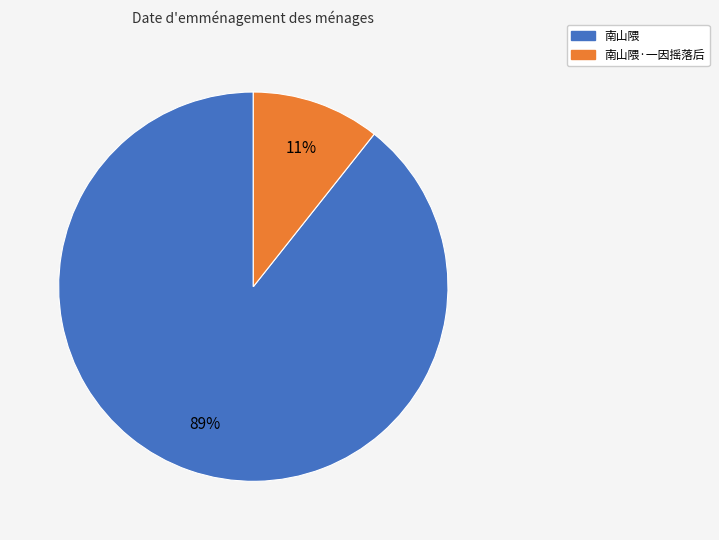

Combined, do 南山隈·一因摇落后 and 南山隈 account for over 50%?

Yes